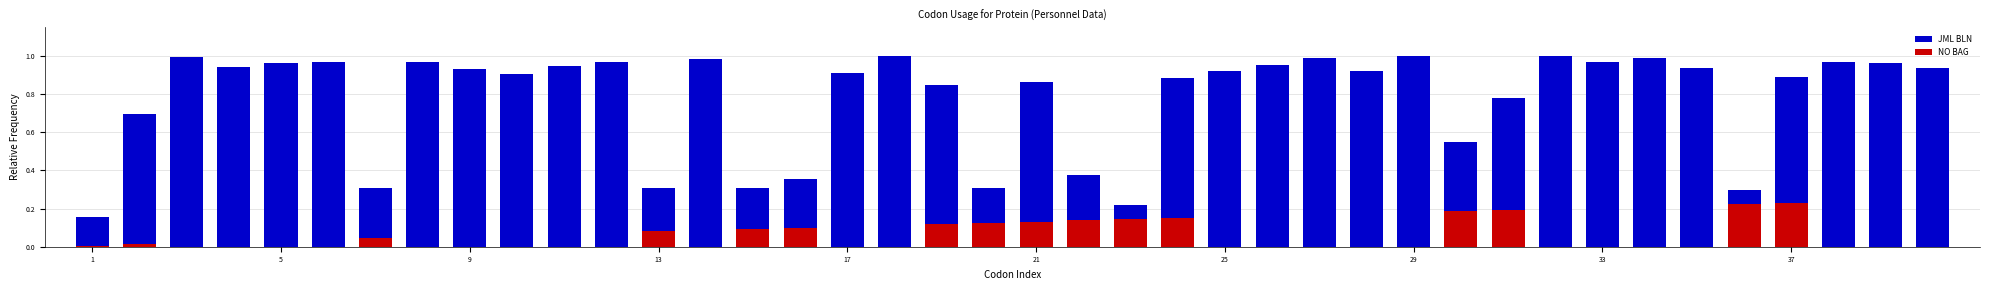

Rank the categories by value from lowest to highest.

1, 23, 36, 13, 7, 15, 20, 16, 22, 30, 2, 31, 19, 21, 24, 37, 10, 17, 25, 28, 9, 35, 40, 4, 11, 26, 5, 39, 6, 38, 12, 33, 8, 14, 27, 34, 3, 29, 32, 18